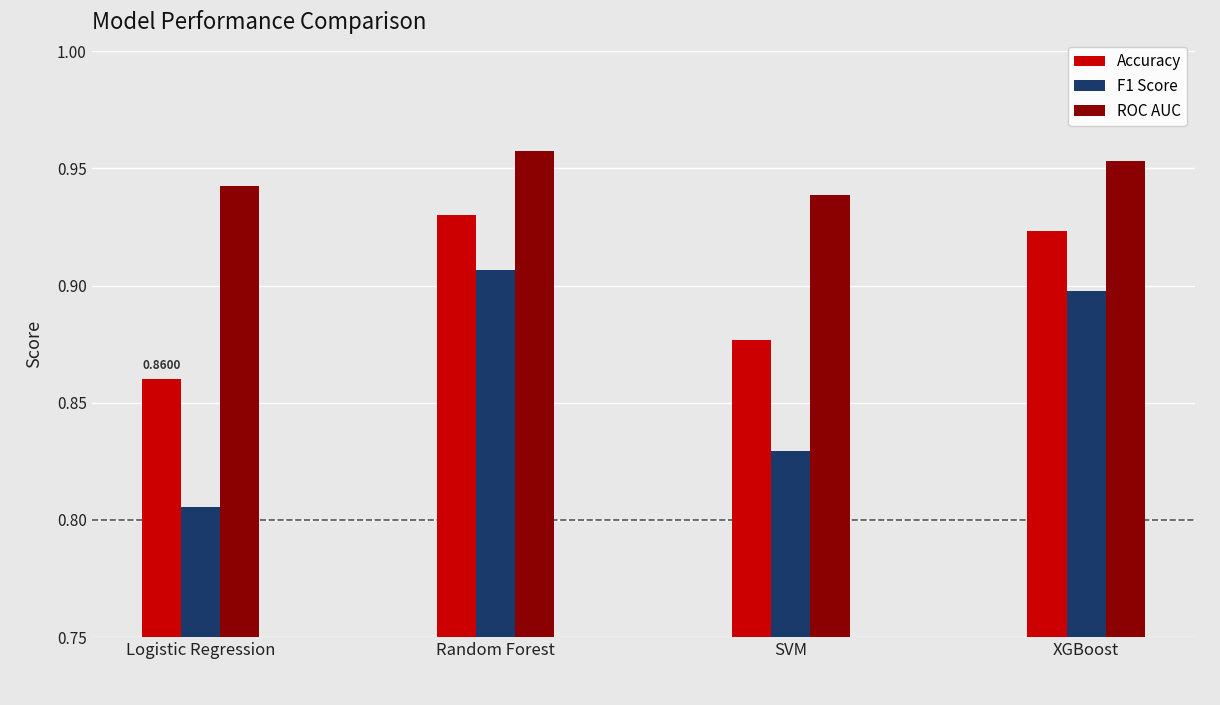

What is the sum of all Accuracy values?

3.6